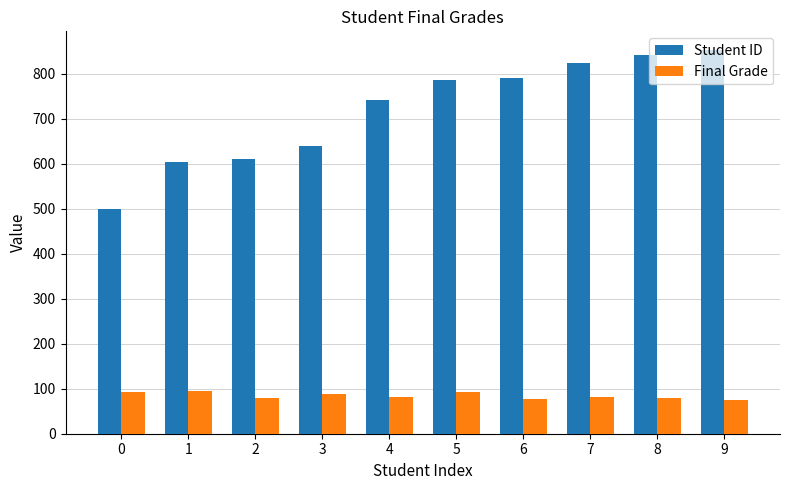

What is the total value across all series at 7?

905.9